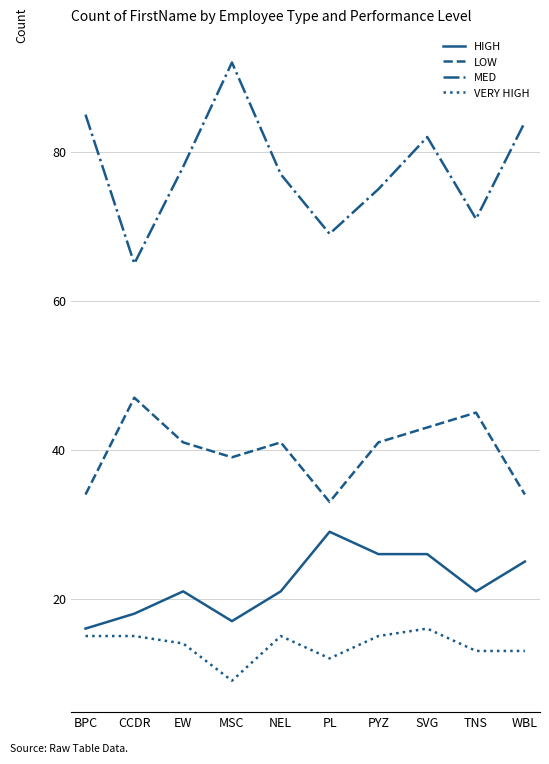

At which category does the chart reach its peak across all series?

MSC